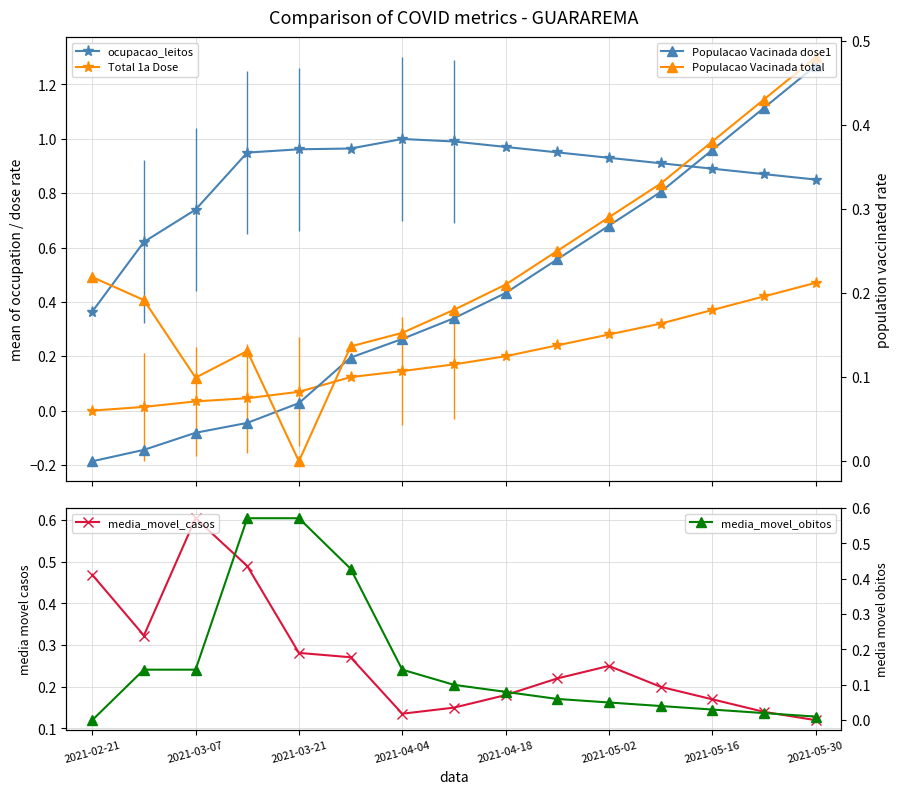

Is it true that media_movel_obitos equals 0.1 at 0?

False